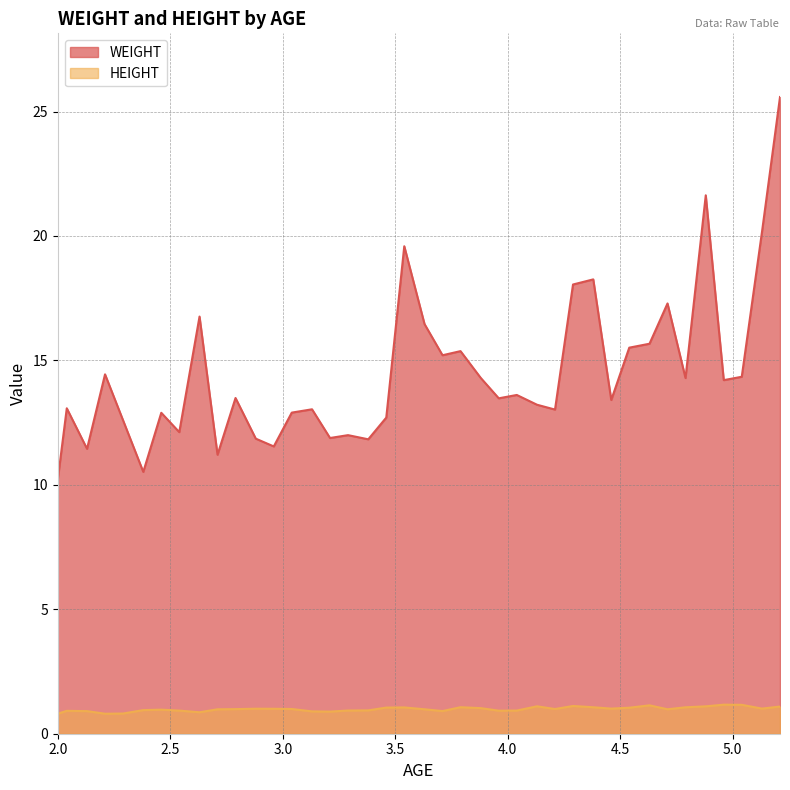

Between 2.46 and 4.88, which is larger?

4.88